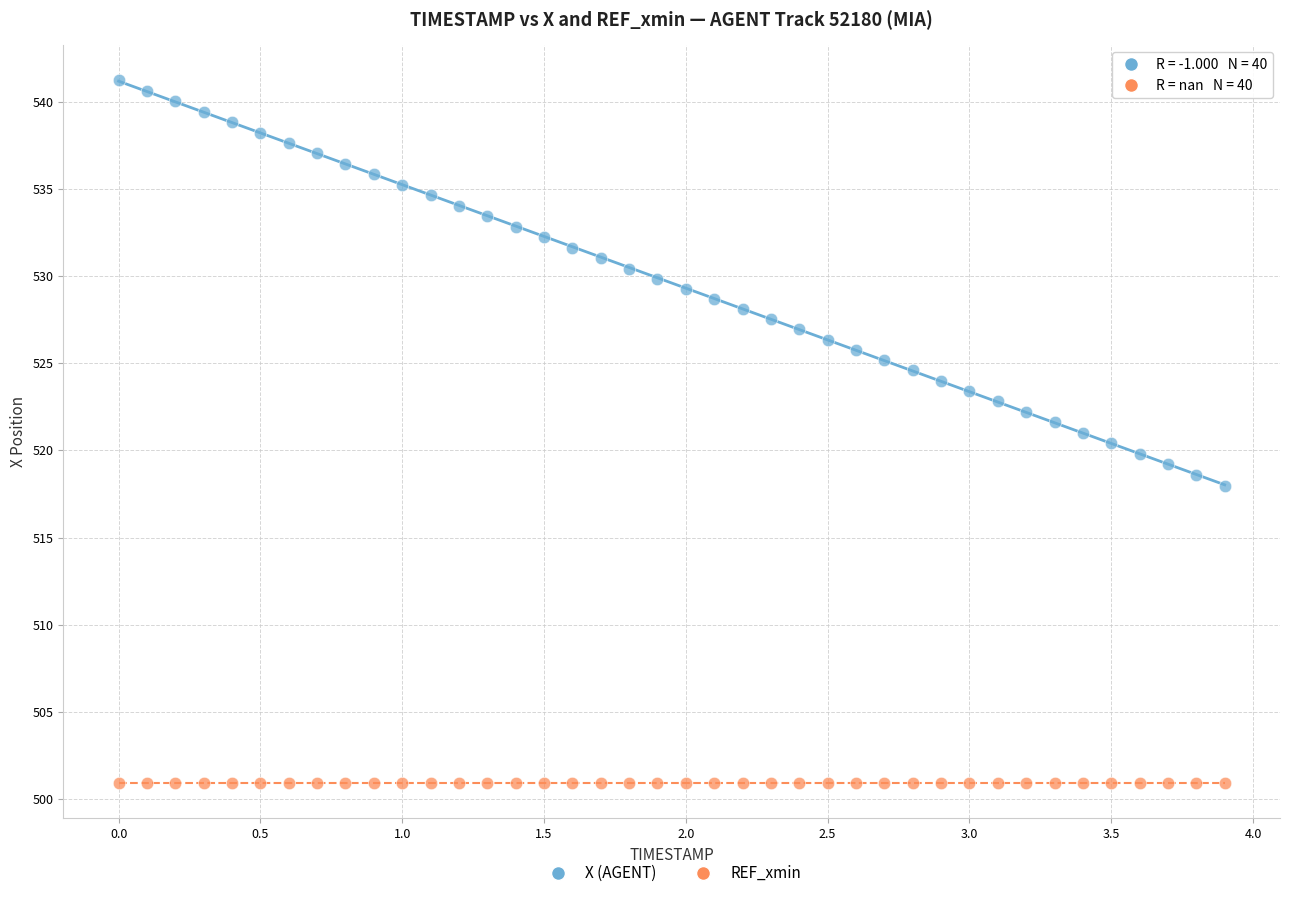

Which series contains the highest Y value?

X (AGENT)